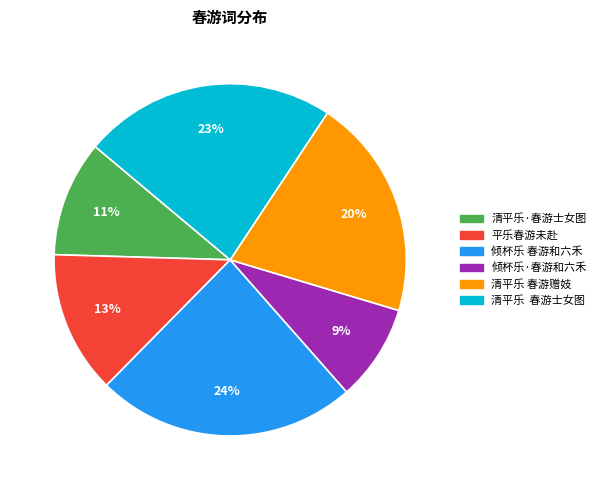

Does any single category account for the majority?

No